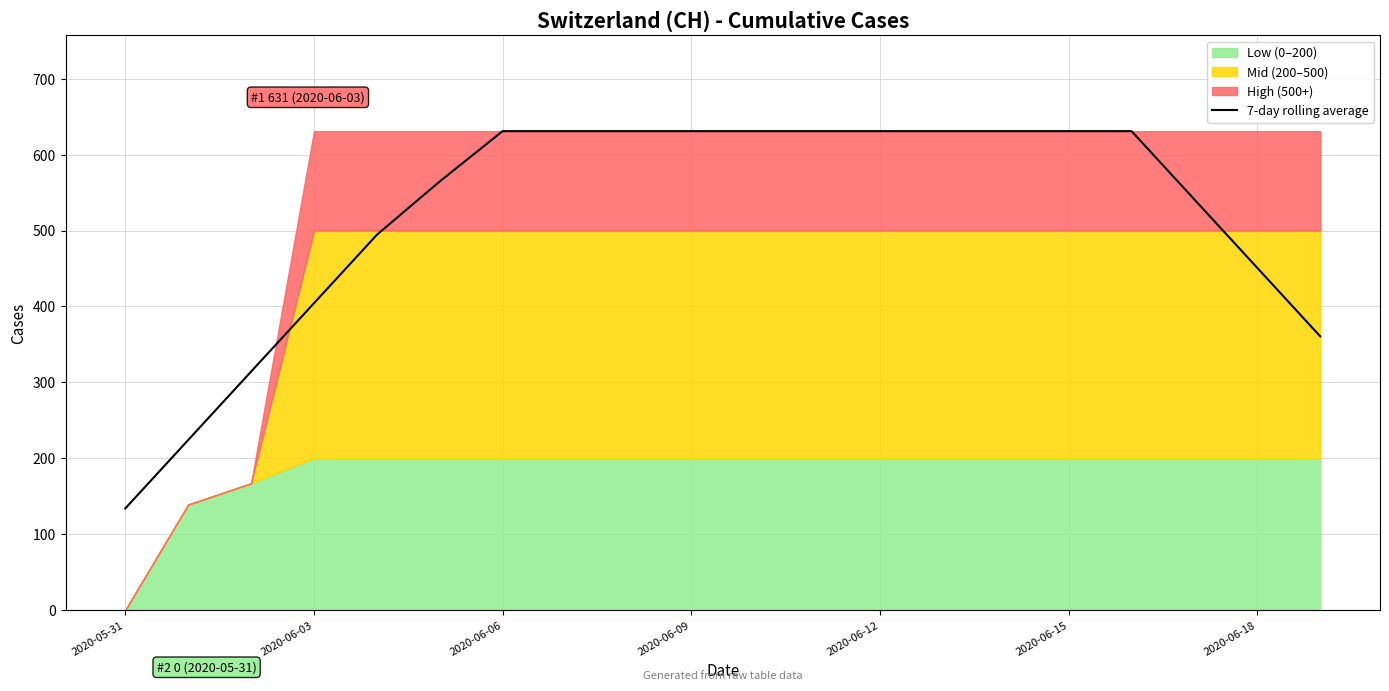

Which category has the lowest value in the 7-day rolling average series?

2020-05-31